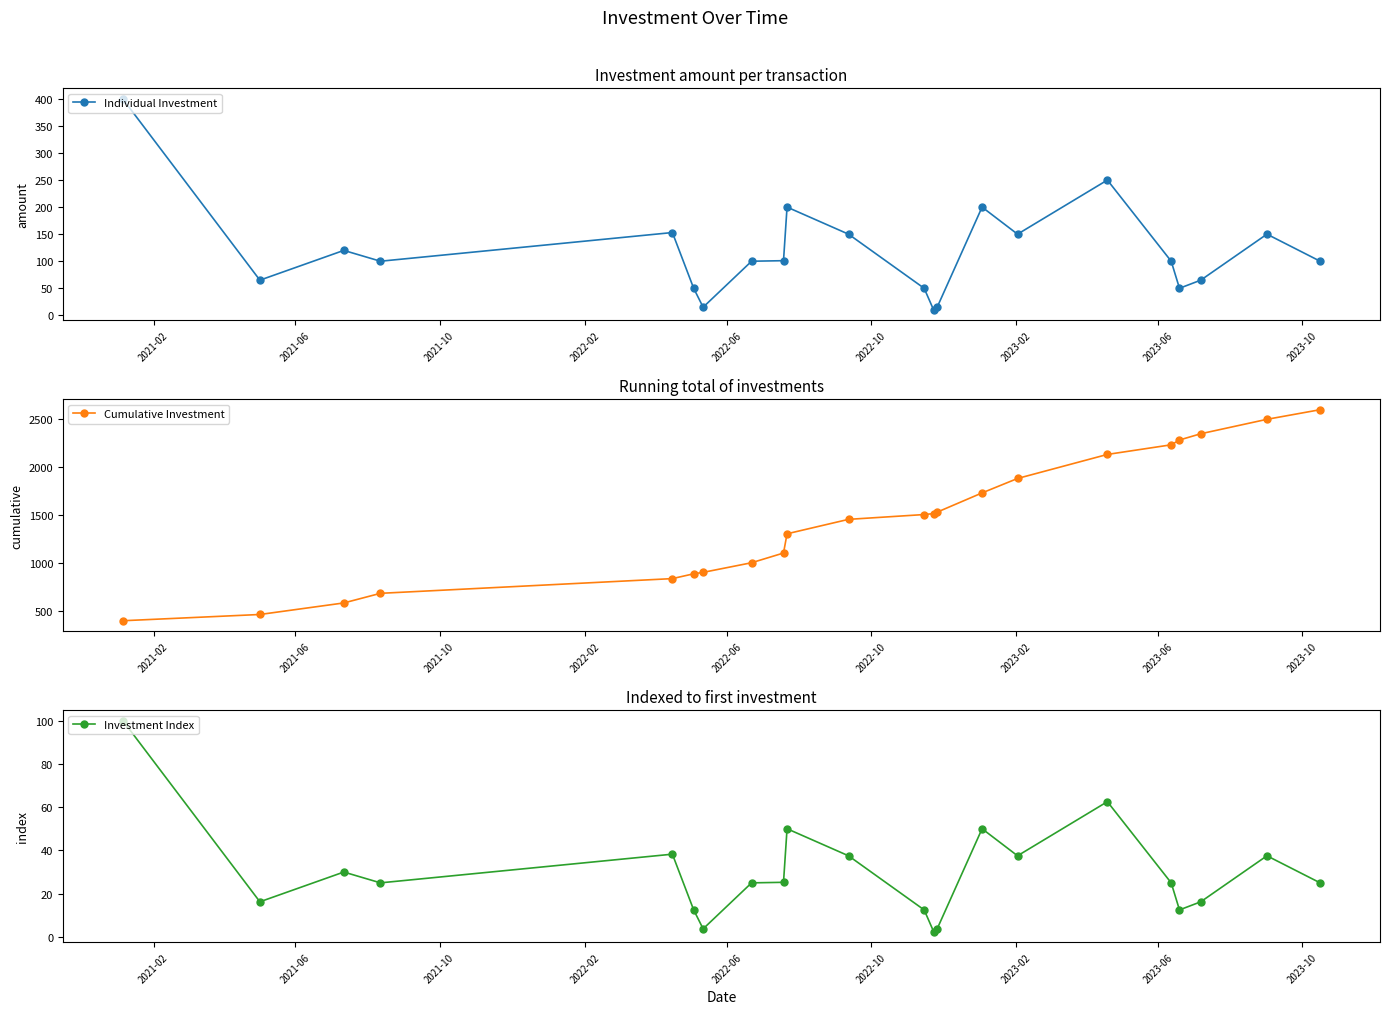

Reading right to left, extract all data points from this chart.

Individual Investment: 100.0	150.0	65.0	50.0	100.0	250.0	150.0	200.0	15.0	10.0	50.0	150.0	200.0	101.0	100.0	15.0	50.0	153.0	100.0	120.0	65.0	400.0
Cumulative Investment: 2594.0	2494.0	2344.0	2279.0	2229.0	2129.0	1879.0	1729.0	1529.0	1514.0	1504.0	1454.0	1304.0	1104.0	1003.0	903.0	888.0	838.0	685.0	585.0	465.0	400.0
Investment Index: 25.0	37.5	16.2	12.5	25.0	62.5	37.5	50.0	3.8	2.5	12.5	37.5	50.0	25.2	25.0	3.8	12.5	38.2	25.0	30.0	16.2	100.0